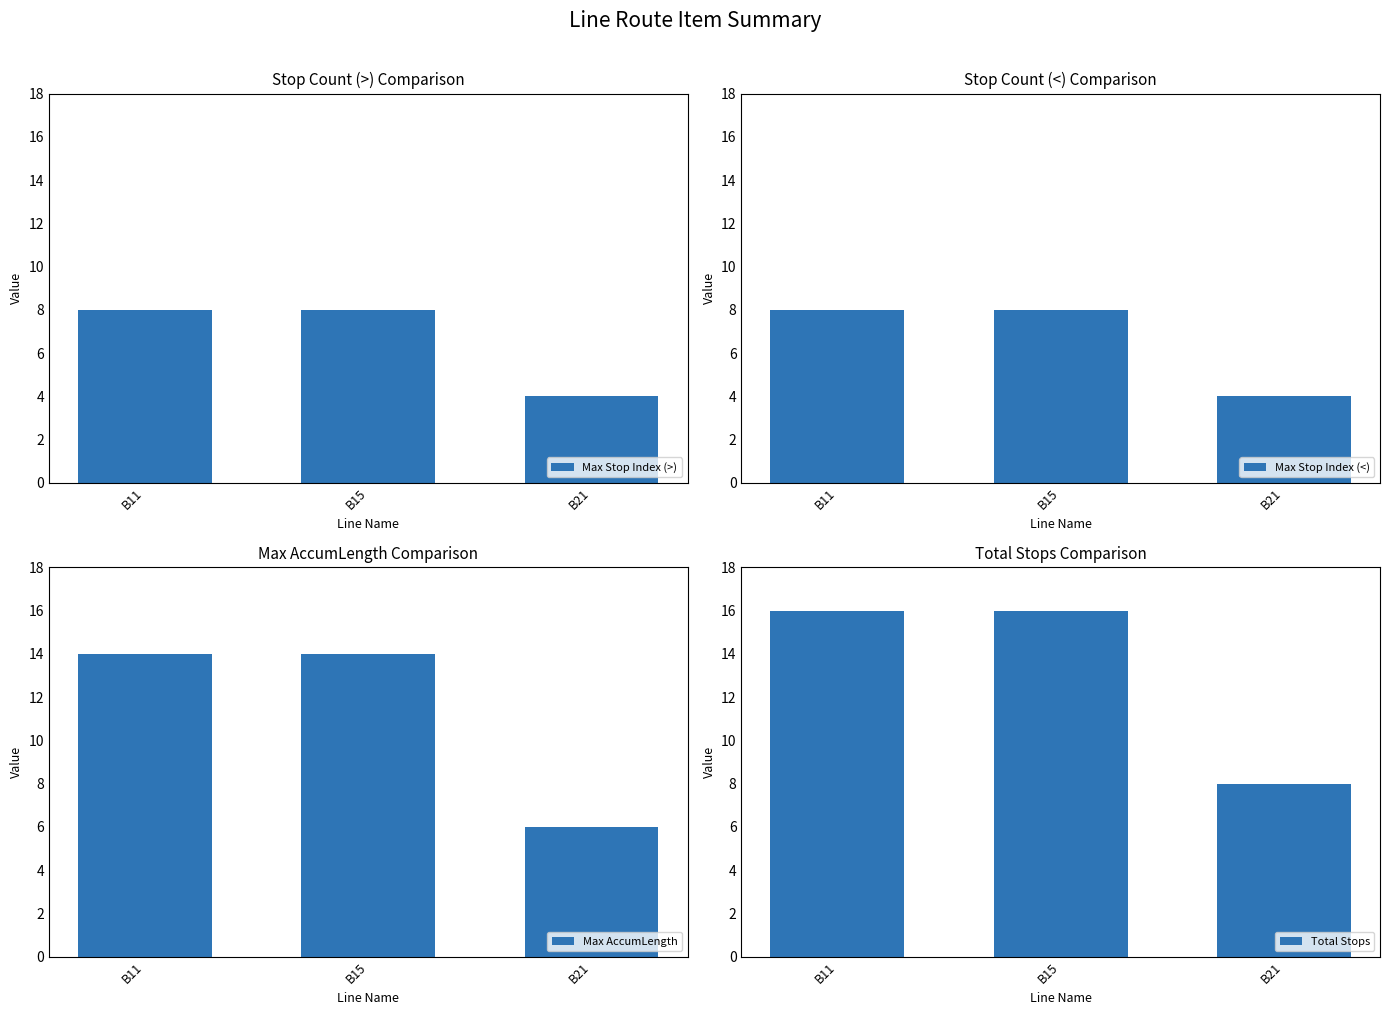

Which series has the largest range (max minus min)?

Max AccumLength